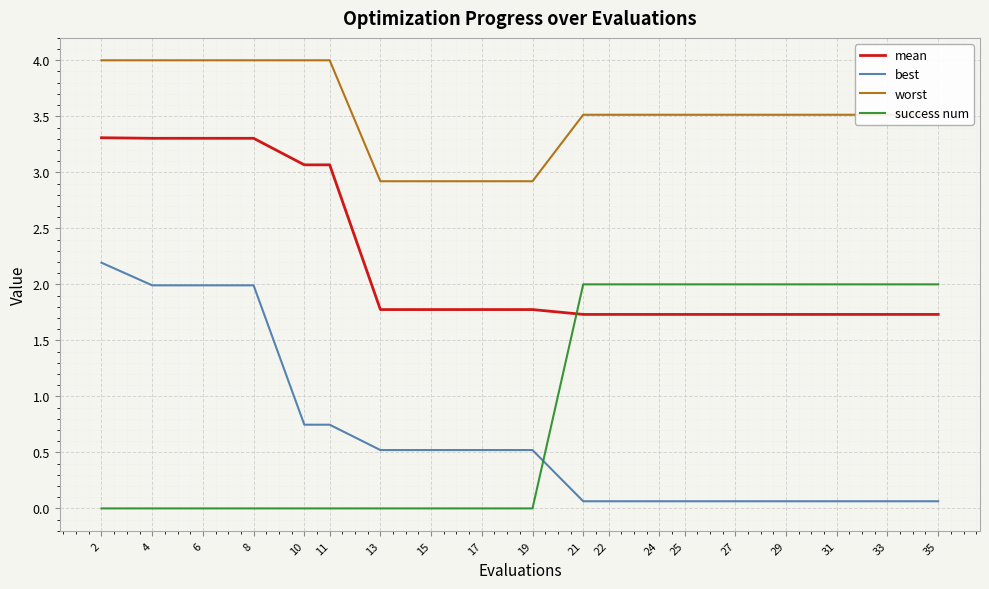

How many lines are shown in the chart?

4